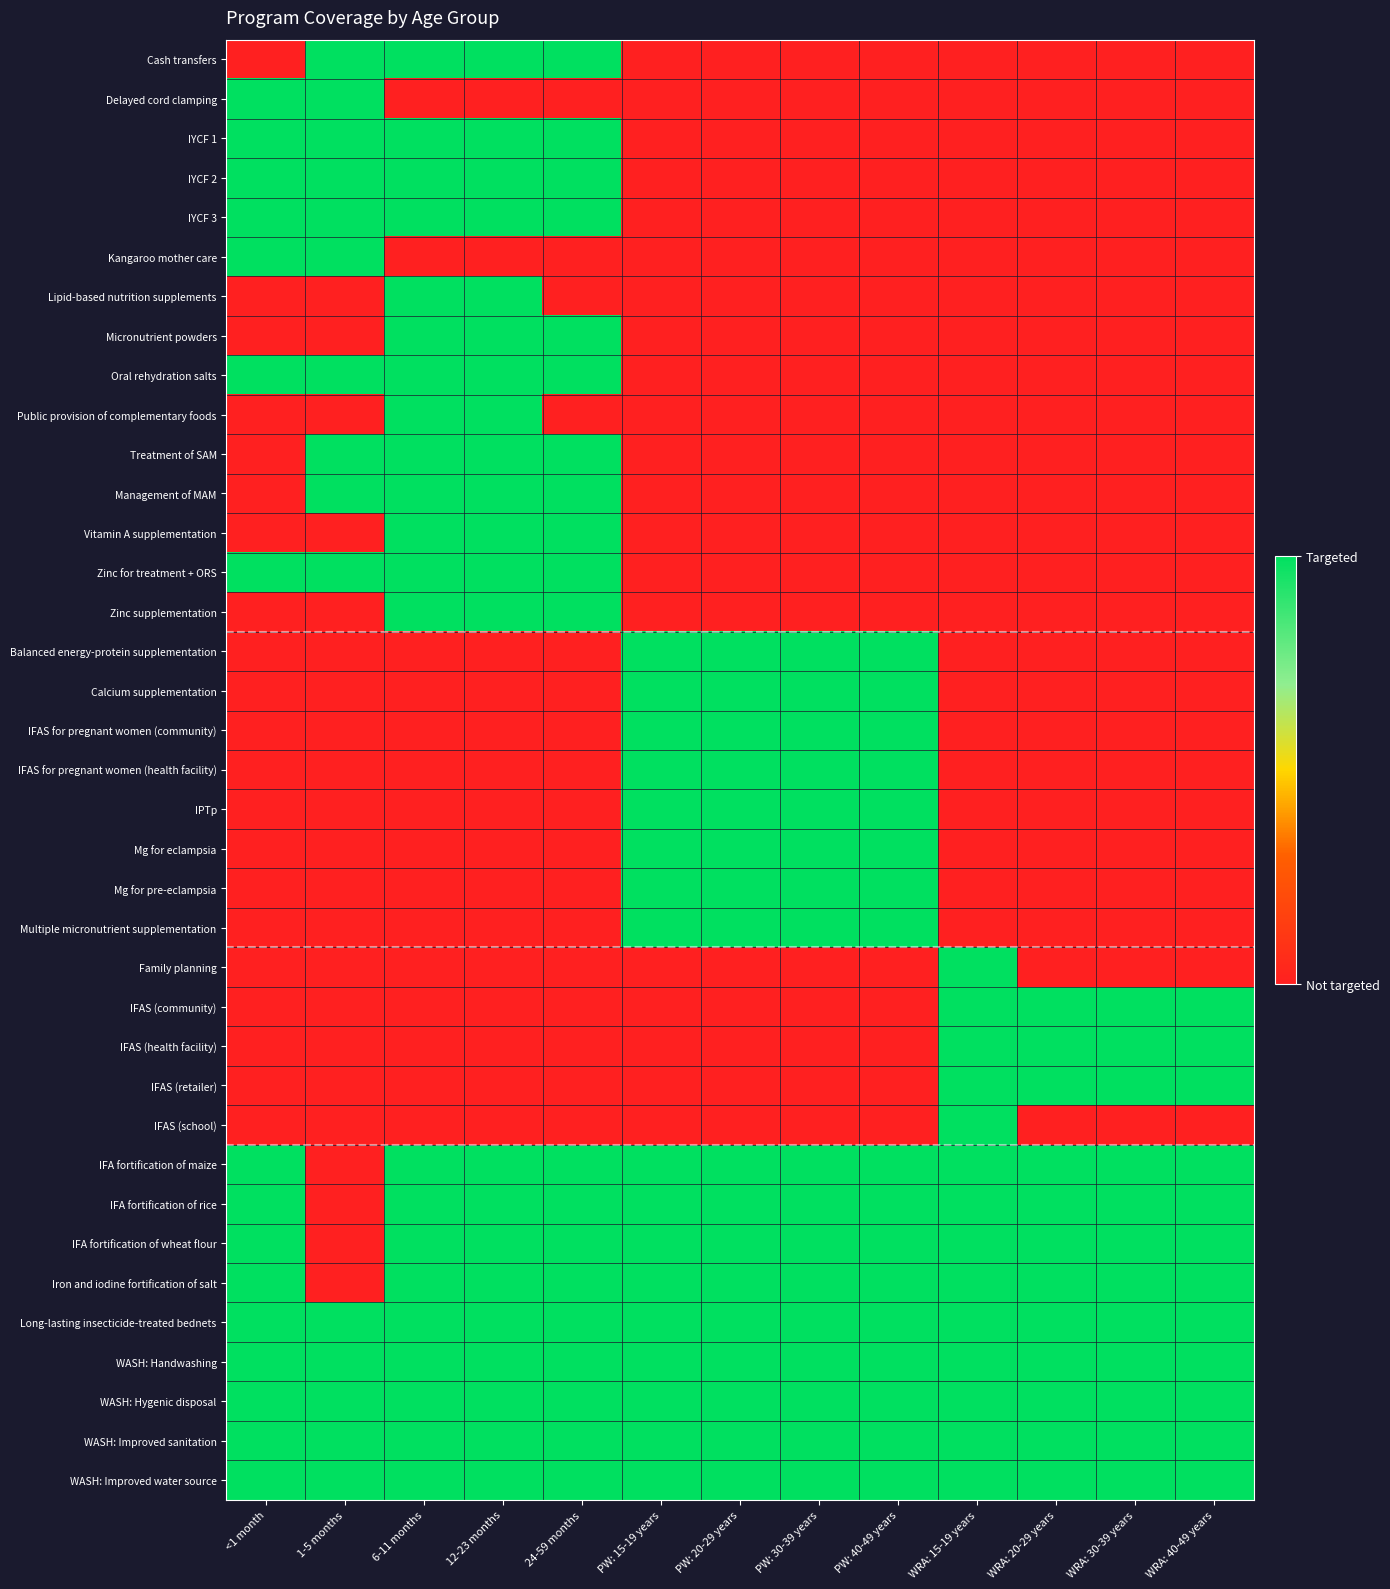

Which series changed the most between <1 month and WRA: 40-49 years?

Delayed cord clamping